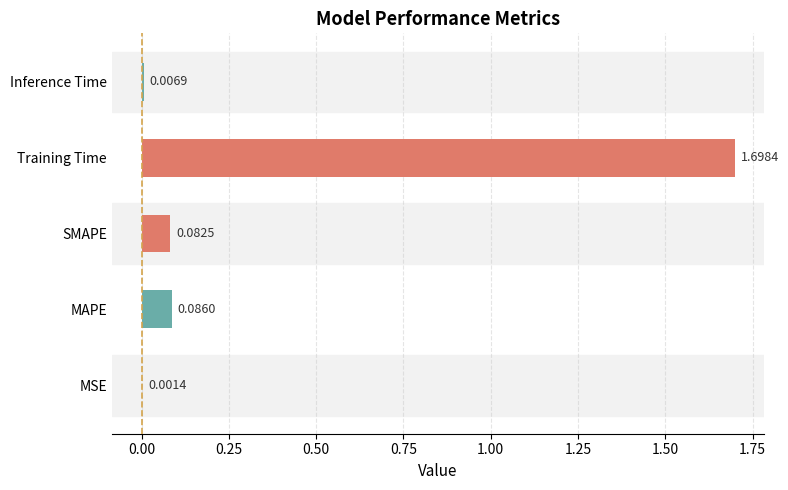

Which label corresponds to the largest value in the chart?

Training Time